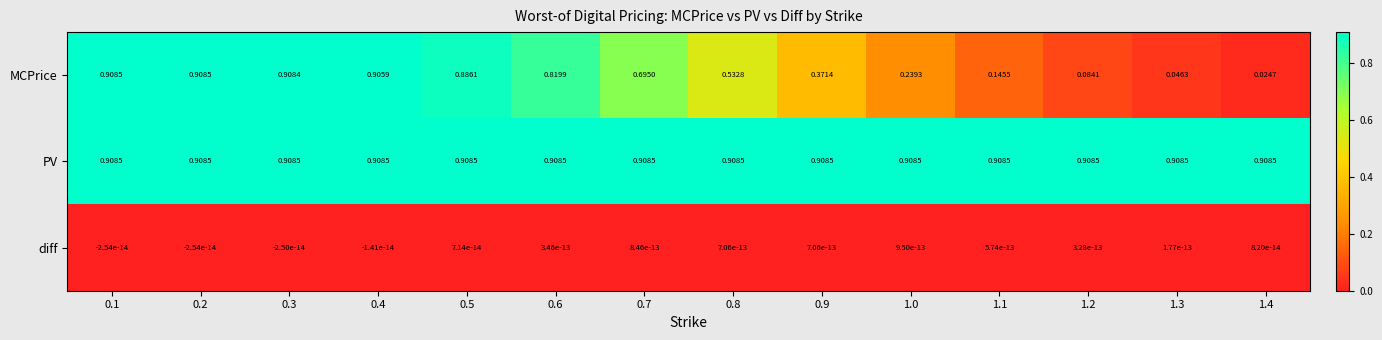

Which series changed the most between 0.7 and 1.4?

MCPrice